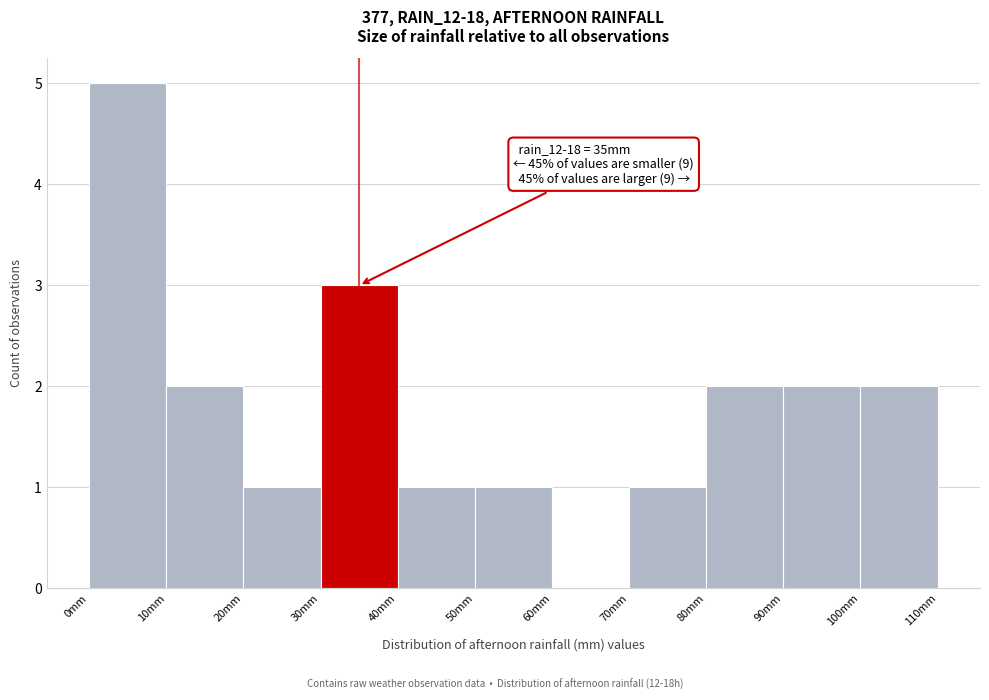

Over which range of the x-axis is the bar tallest?

0 to 10